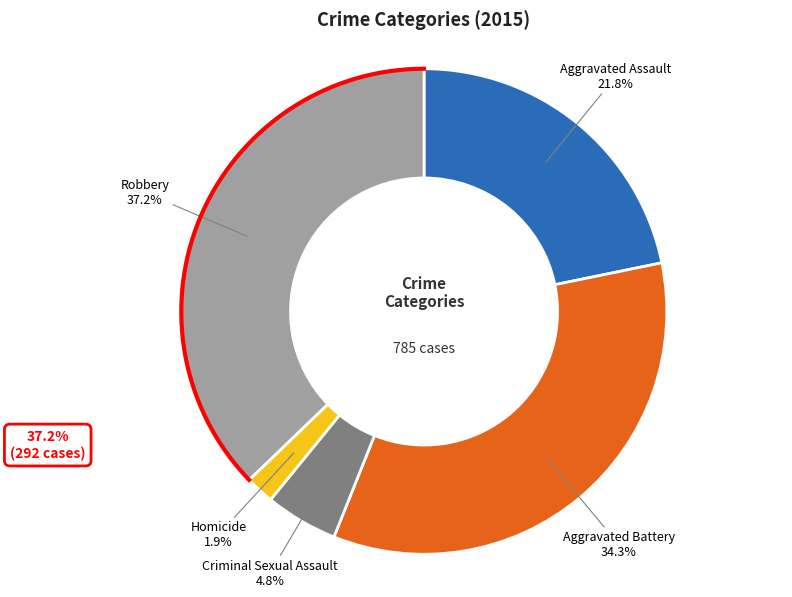

What is the change in value from Aggravated Battery to Robbery?

+23